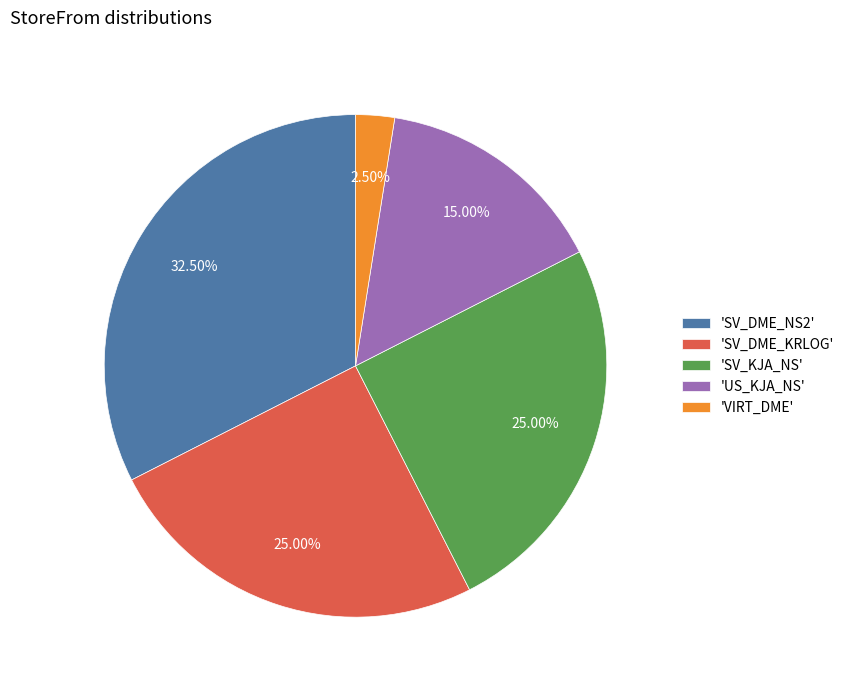

Is the sum of 'US_KJA_NS' and 'SV_DME_KRLOG' greater than half?

No